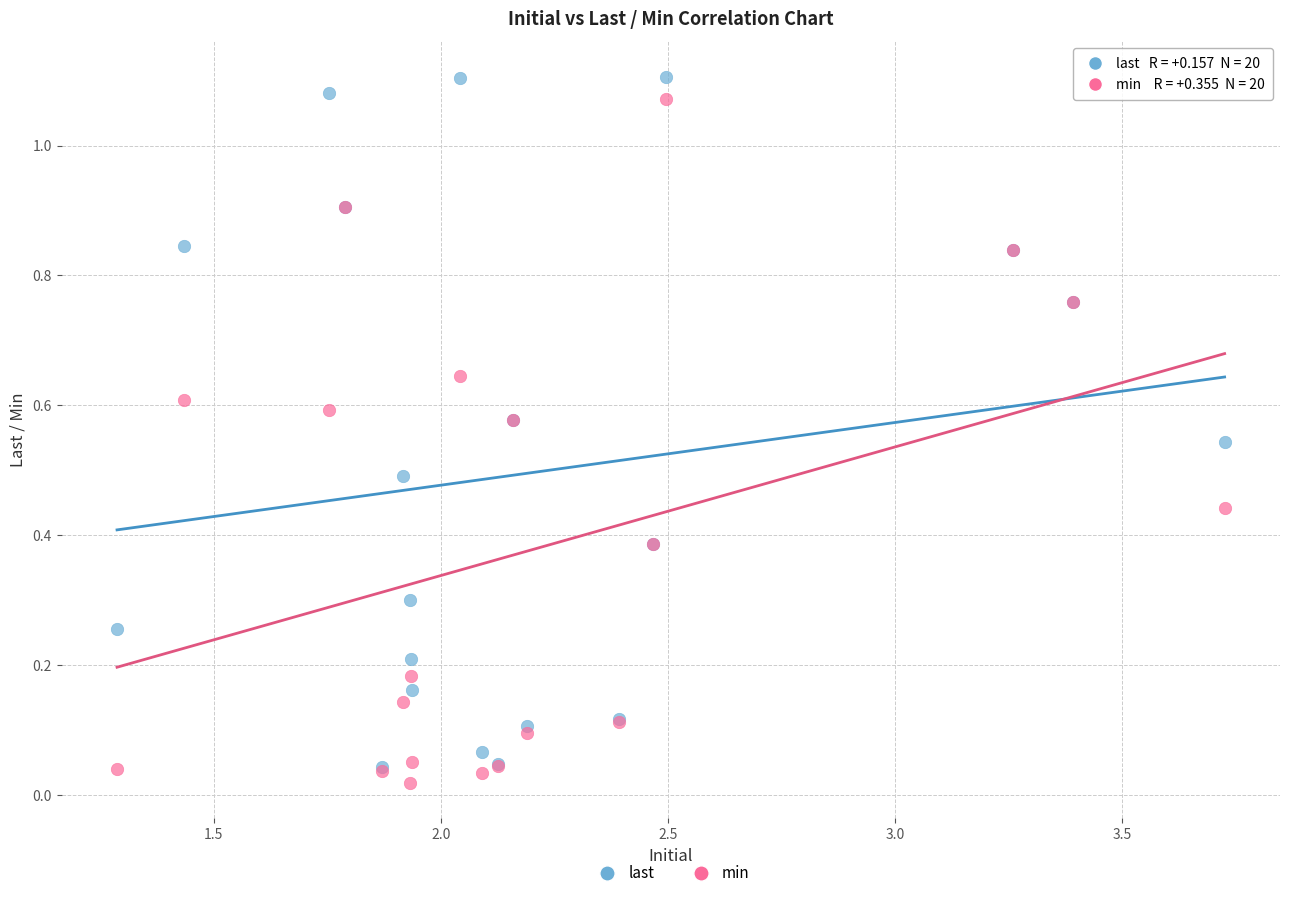

What are all the series names shown in the legend?

last, min